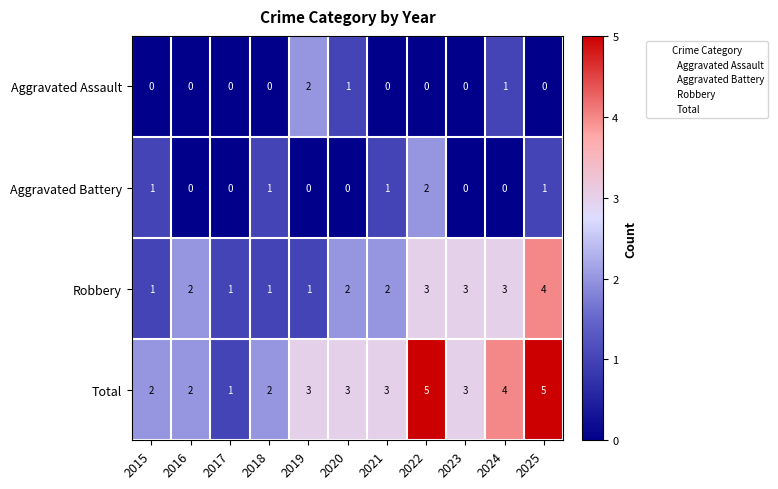

What is the total value across all series at 2025?

10